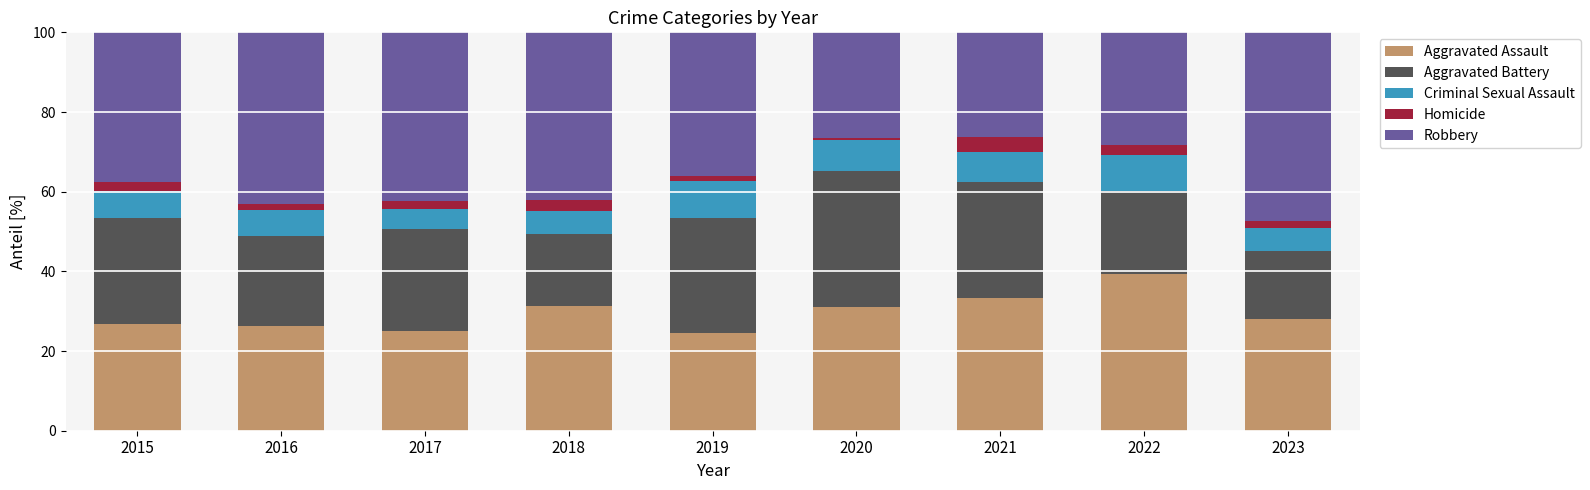

What are all the series names shown in the legend?

Aggravated Assault, Aggravated Battery, Criminal Sexual Assault, Homicide, Robbery